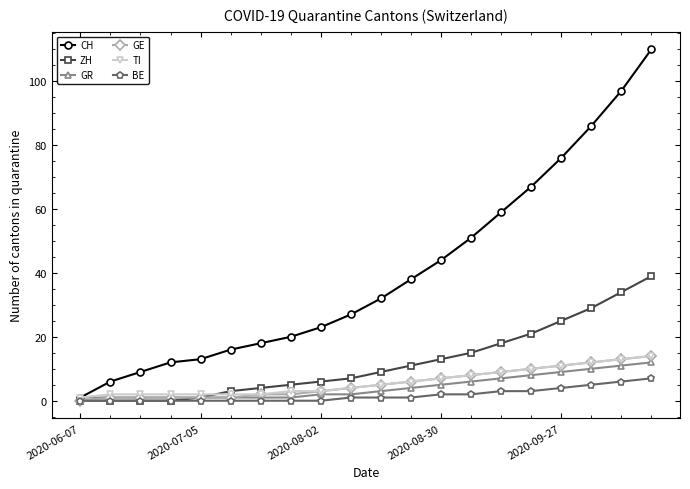

What is the highest value of the ZH series?

39